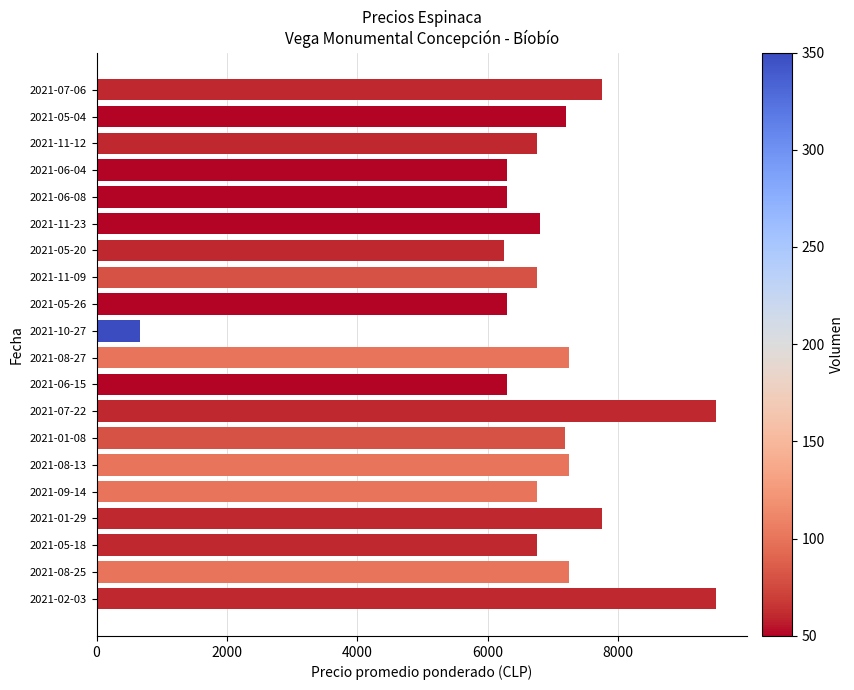

What is the difference between the maximum and minimum values?

8829